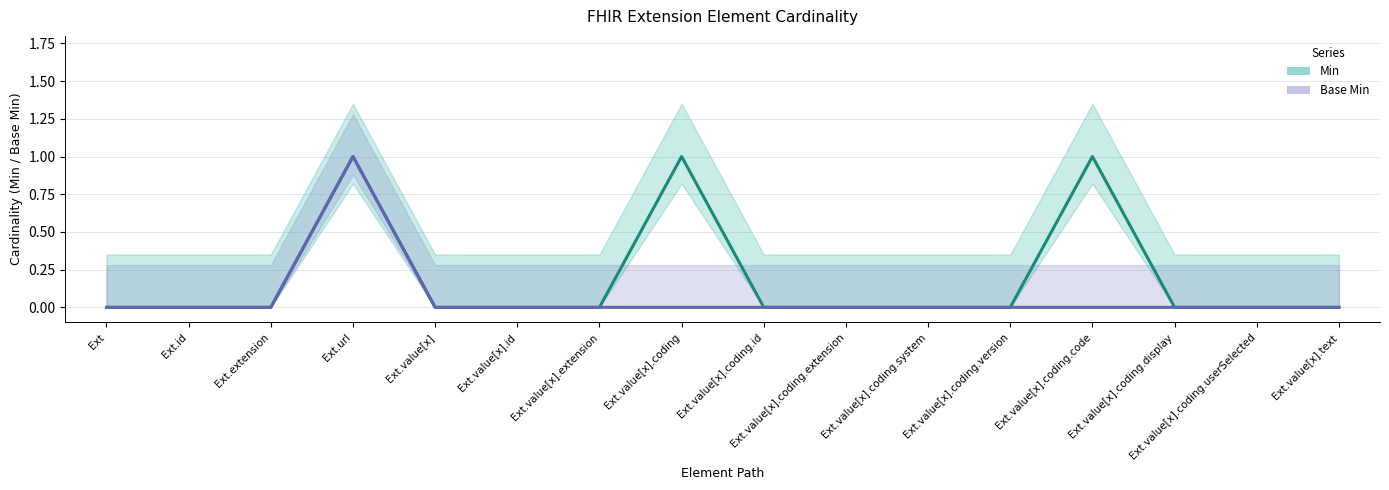

What is the difference between the maximum and minimum values in the Min series?

1